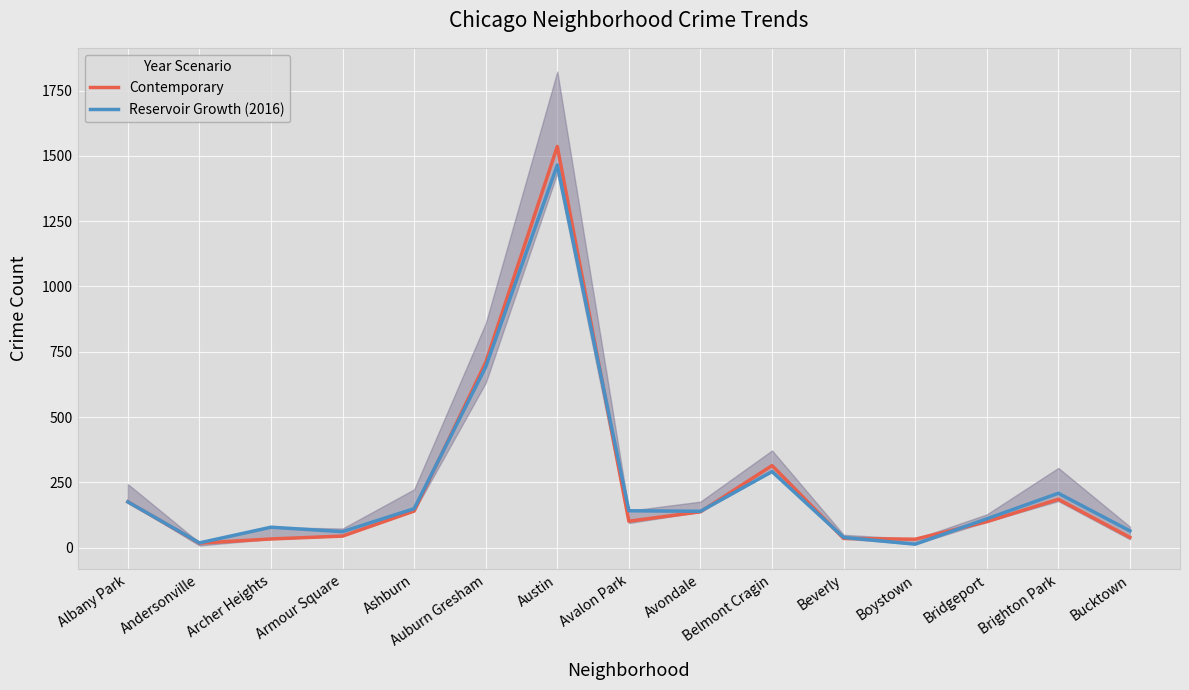

The value of Reservoir Growth (2016) at Ashburn is 84. True or false?

False